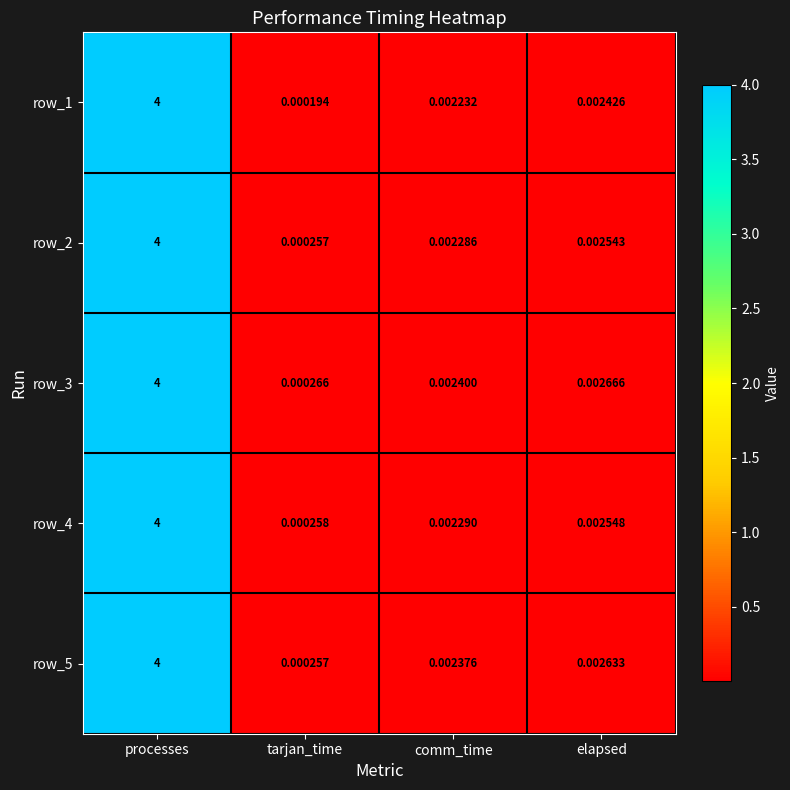

What is the sum of all row_2 values?

4.0